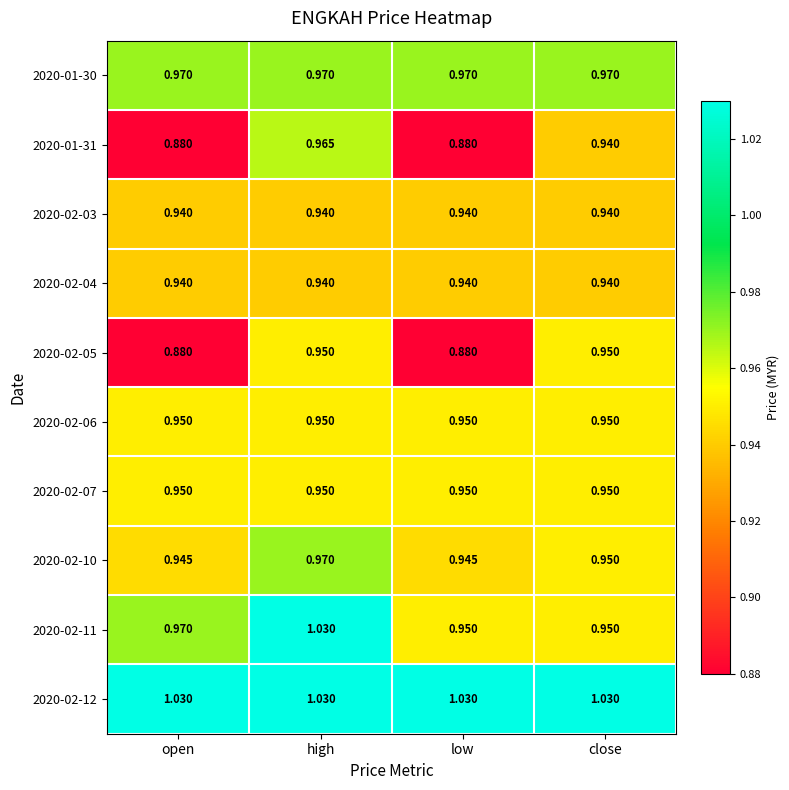

Is the value of 2020-02-11 at open greater than the value of 2020-01-31 at open?

Yes